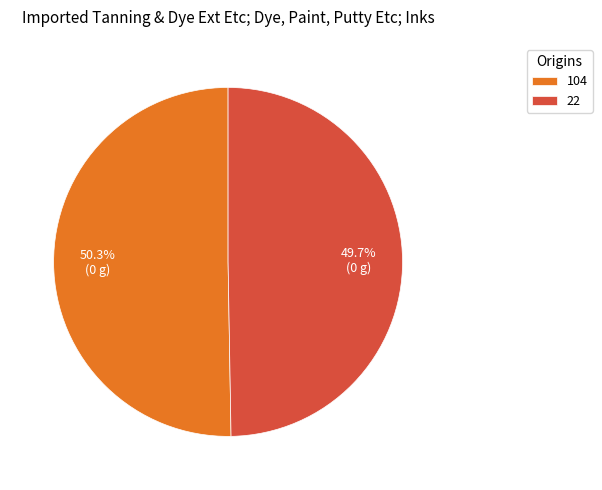

Rank the categories by value from lowest to highest.

22, 104